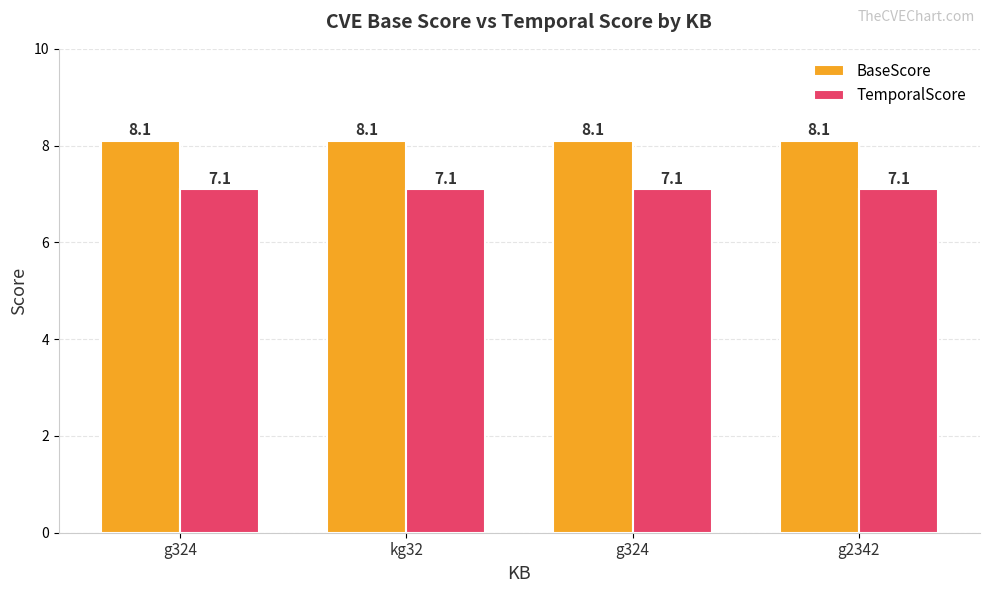

How many bars are there in total?

8